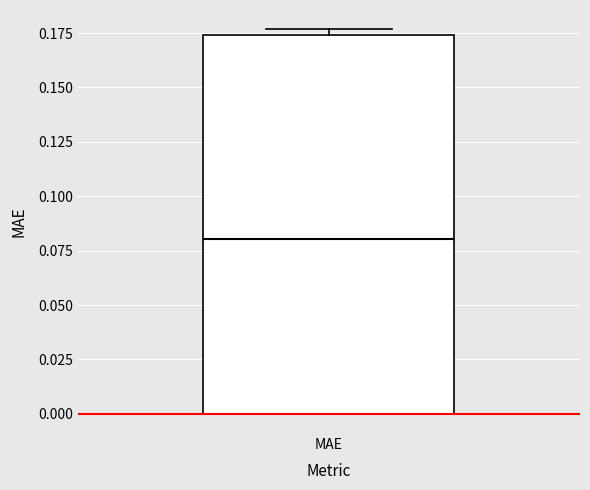

Read this box plot against the y-axis: the position of the median line, the range covered by the box, and the ends of both whiskers. The values are not printed on the chart, so give them approximately, as read against the axis.

median 0.080, box 0.000 to 0.175, whiskers 0.000 to 0.175 (just above the box's upper edge)